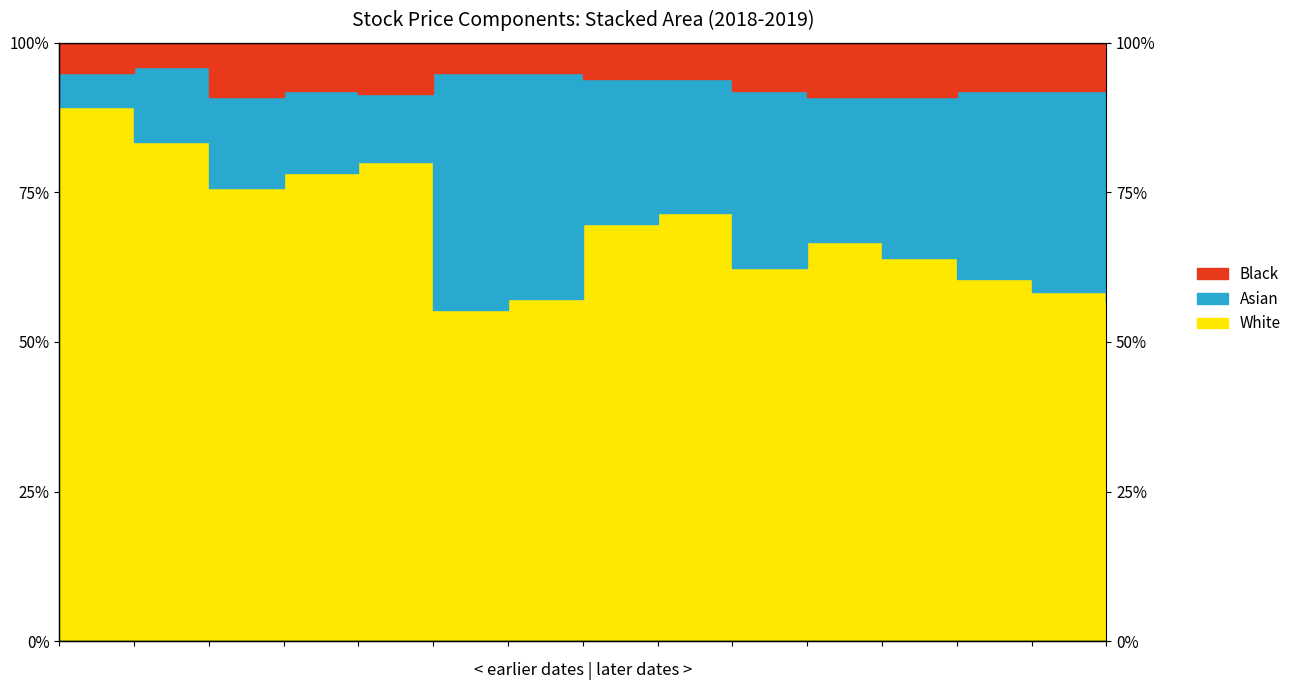

What is the sum of all Black values?

1394.2